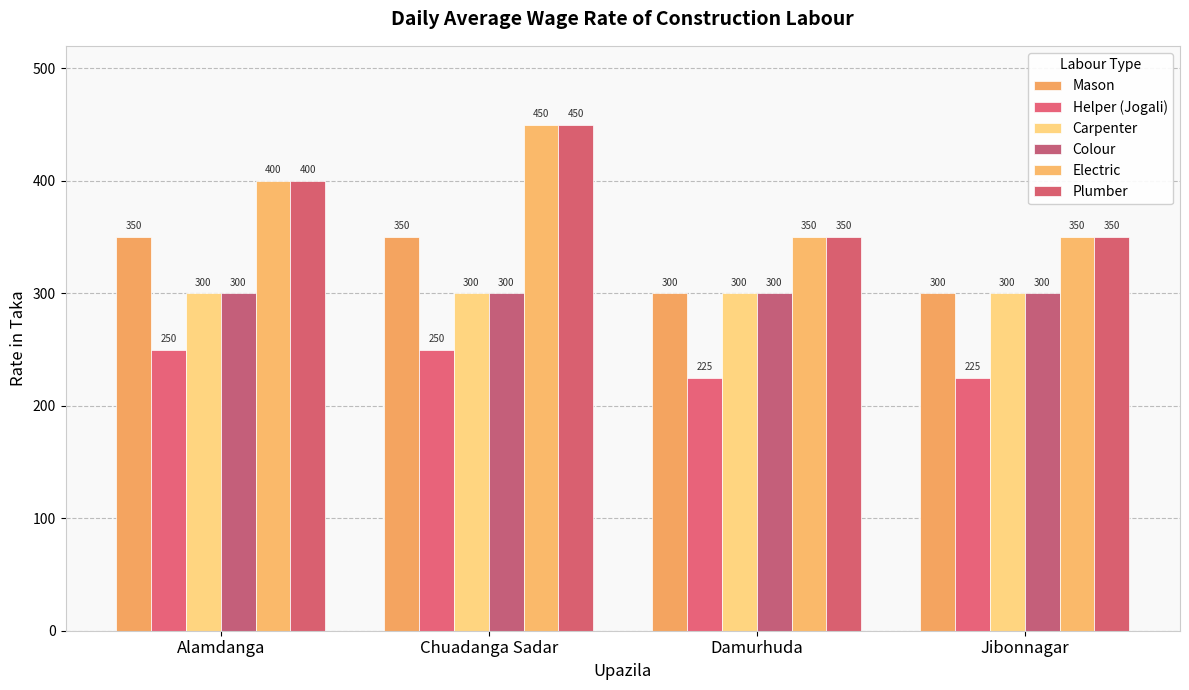

What are all the series names shown in the legend?

Mason, Helper (Jogali), Carpenter, Colour, Electric, Plumber